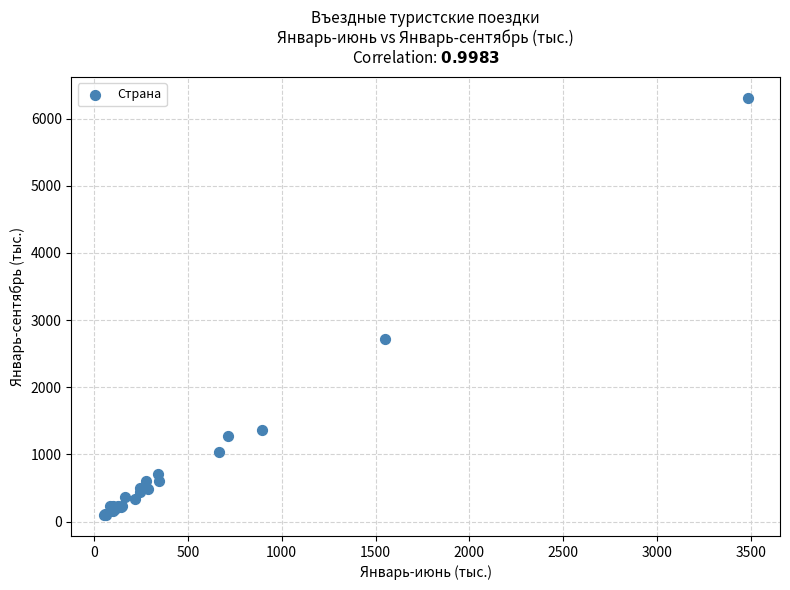

What Y value in the scatter plot is closest to 3203?

2723